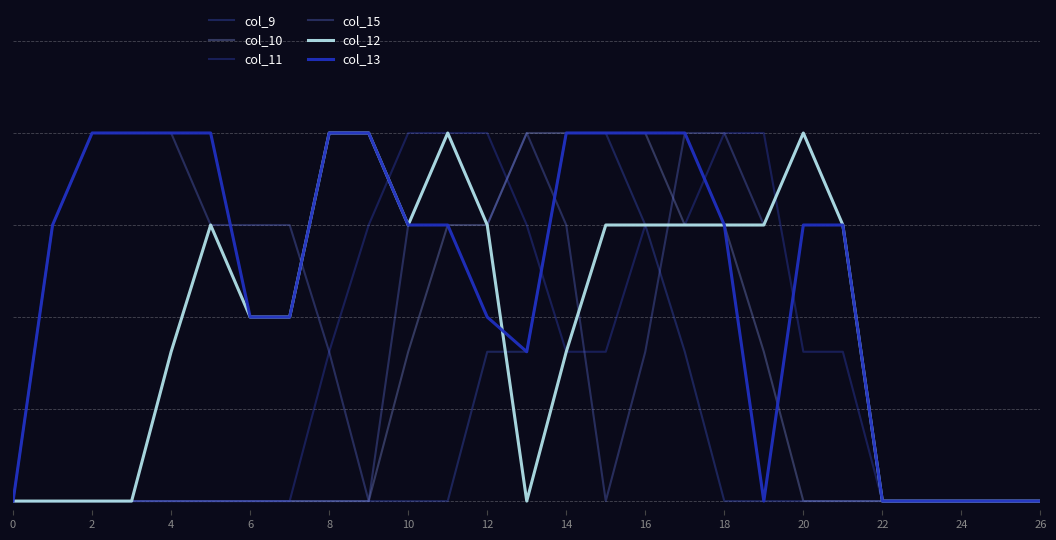

After their last crossing, which series has the higher values: col_9 or col_12?

col_9